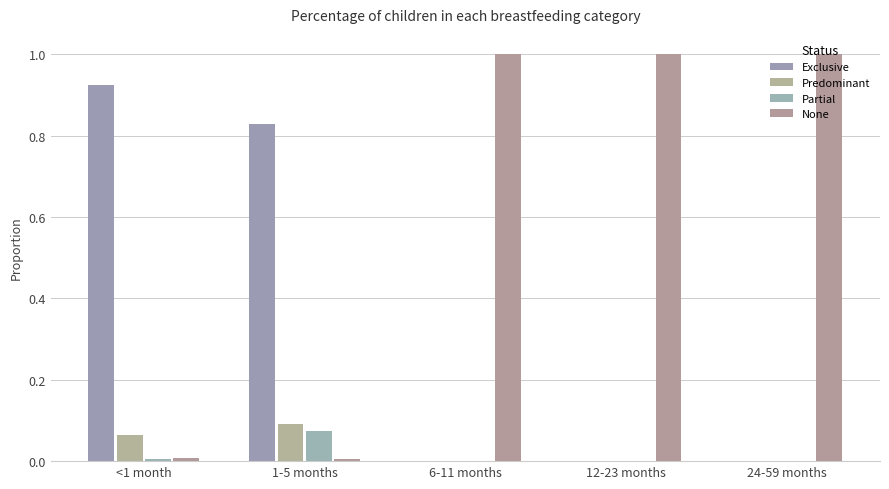

True or false: Exclusive has a value of 0.3 at 24-59 months.

False